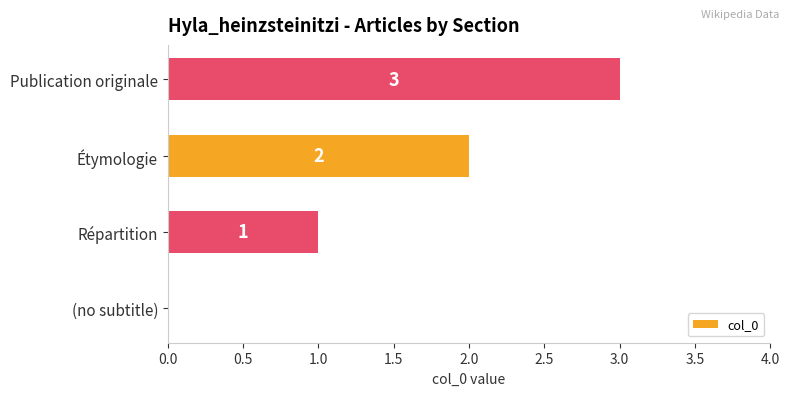

The value at Répartition is 1. True or false?

True